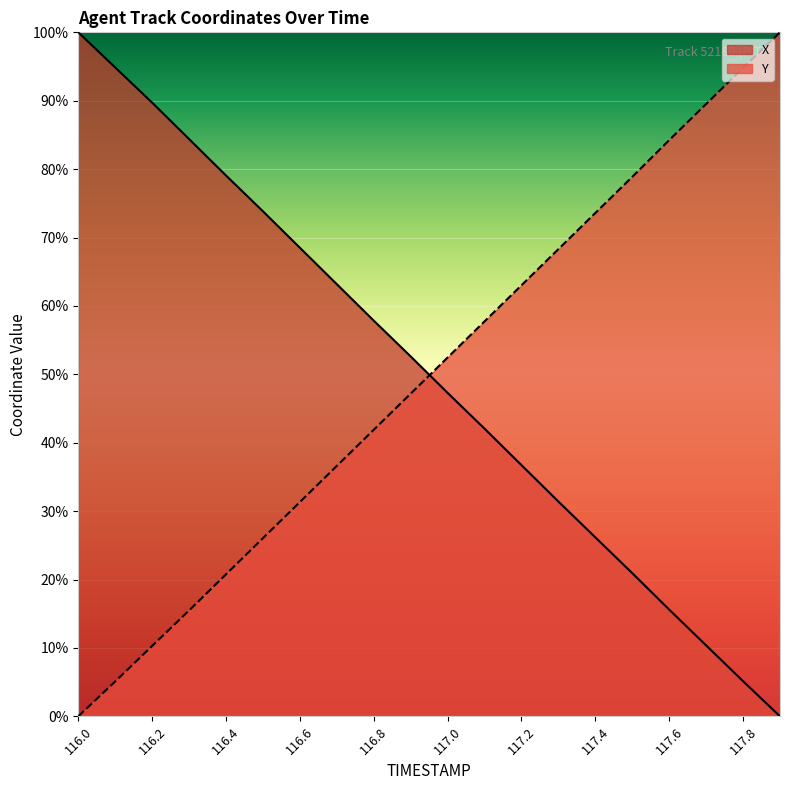

List the series in order of their peak value, lowest first.

X, Y